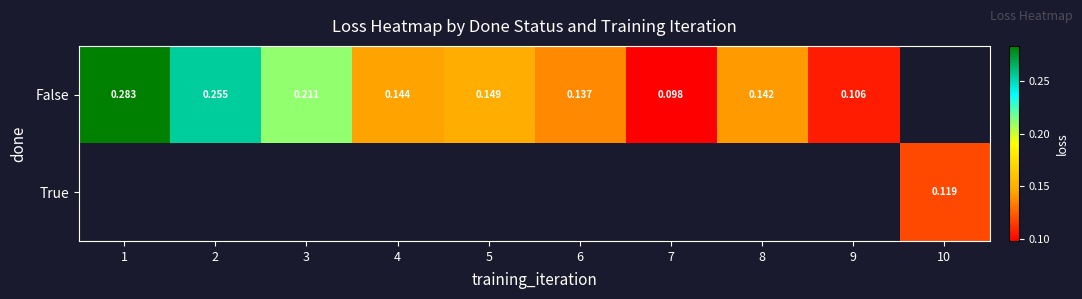

Which series changed the most between 4 and 8?

False